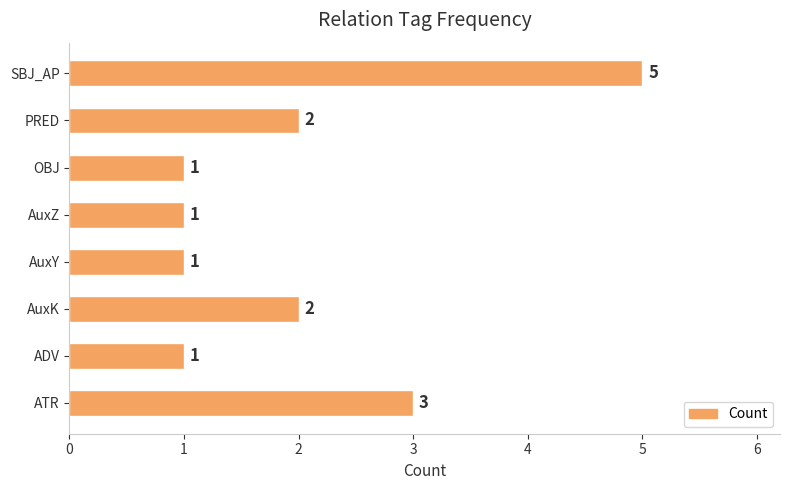

Reading top to bottom, extract all data points from this chart.

5	2	1	1	1	2	1	3